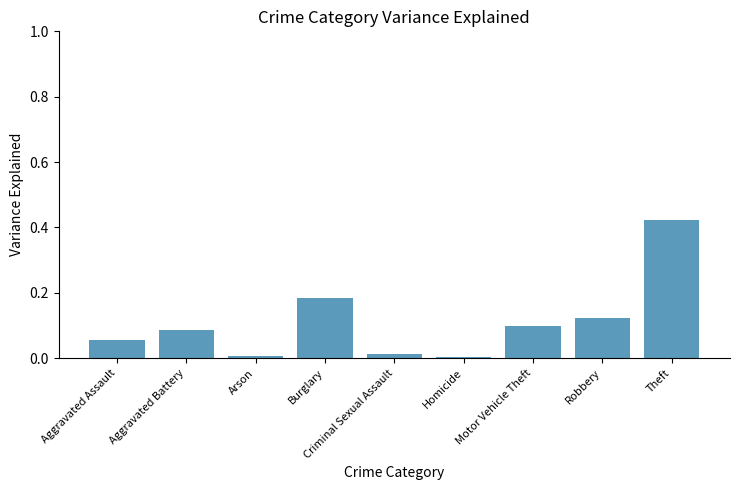

Which label corresponds to the largest value in the chart?

Theft